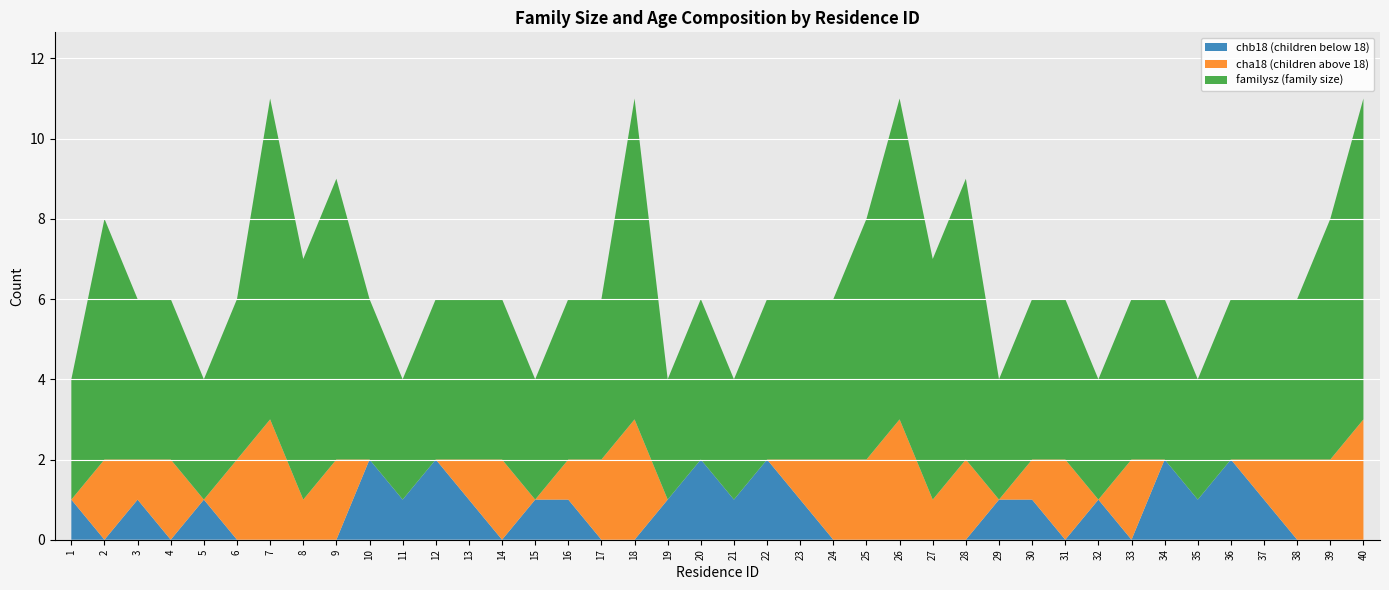

Reading left to right, extract all data points from this chart.

familysz: 3	6	4	4	3	4	8	6	7	4	3	4	4	4	3	4	4	8	3	4	3	4	4	4	6	8	6	7	3	4	4	3	4	4	3	4	4	4	6	8
cha18: 0	2	1	2	0	2	3	1	2	0	0	0	1	2	0	1	2	3	0	0	0	0	1	2	2	3	1	2	0	1	2	0	2	0	0	0	1	2	2	3
chb18: 1	0	1	0	1	0	0	0	0	2	1	2	1	0	1	1	0	0	1	2	1	2	1	0	0	0	0	0	1	1	0	1	0	2	1	2	1	0	0	0